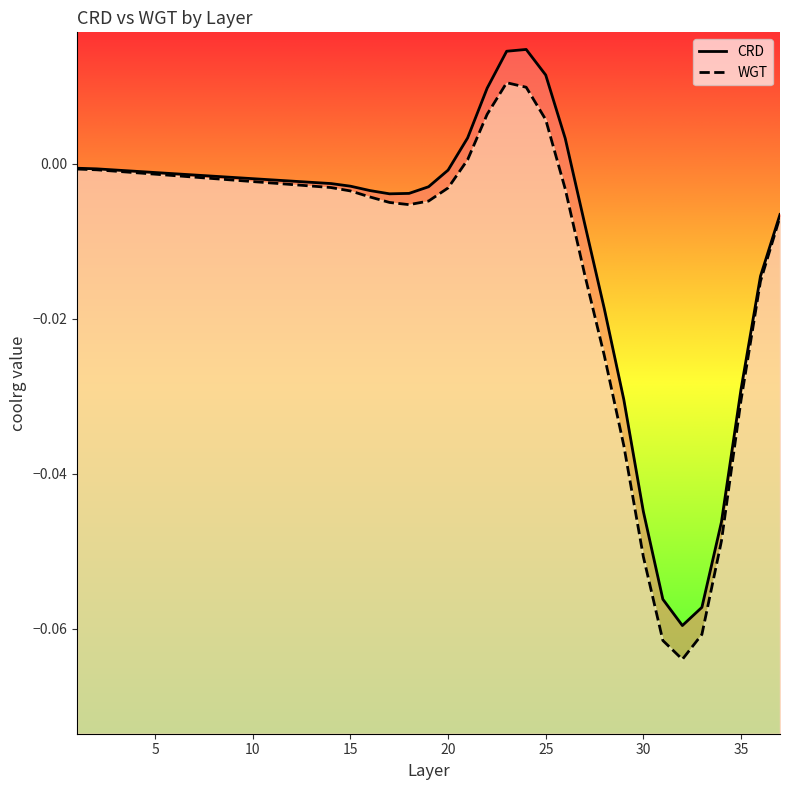

Is it true that WGT equals -0.0 at 8?

False